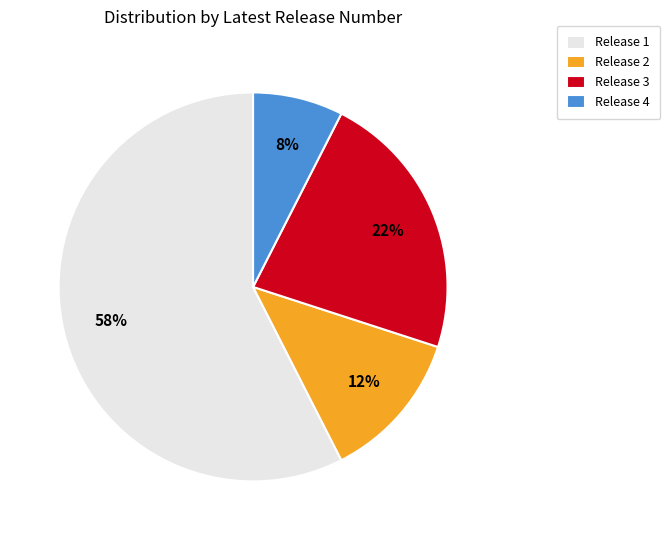

Count the number of slices in the pie.

4